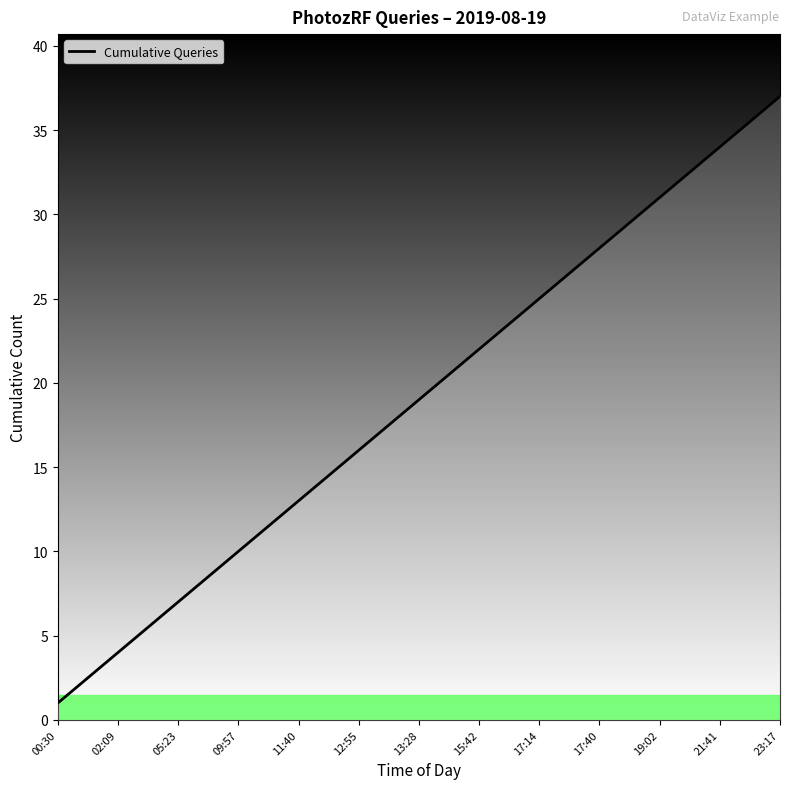

What is the difference between the maximum and minimum values?

36